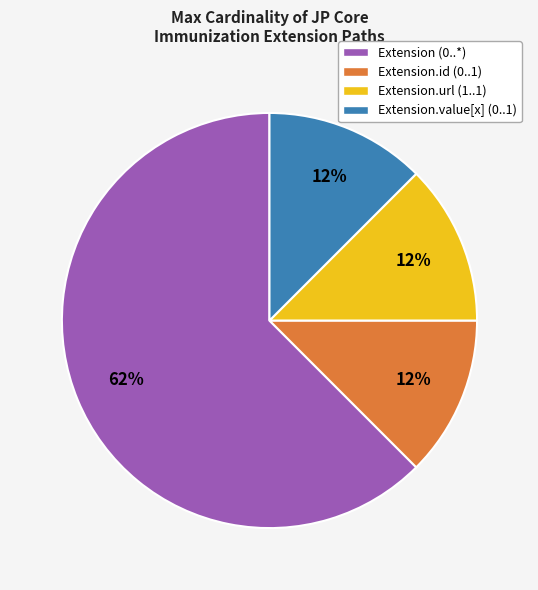

Which category accounts for the majority?

Extension (0..*)